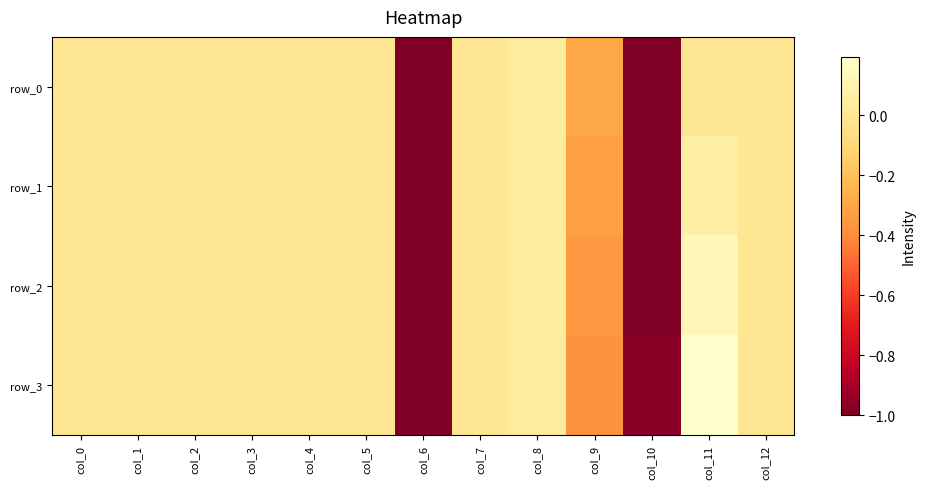

True or false: row_3 has a value of 0.3 at col_11.

False